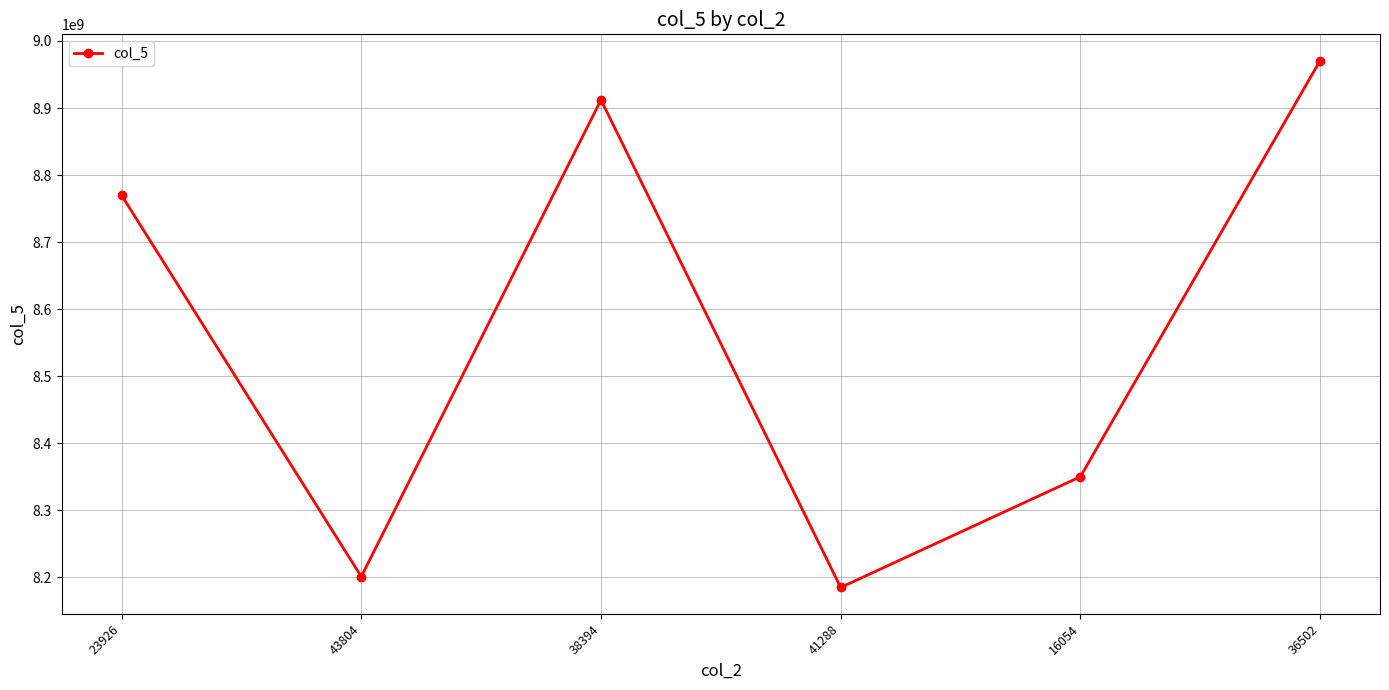

Reading right to left, extract all data points from this chart.

36502=8970614067	16054=8349984329	41288=8184859850	38394=8912069396	43804=8201002492	23926=8769794154